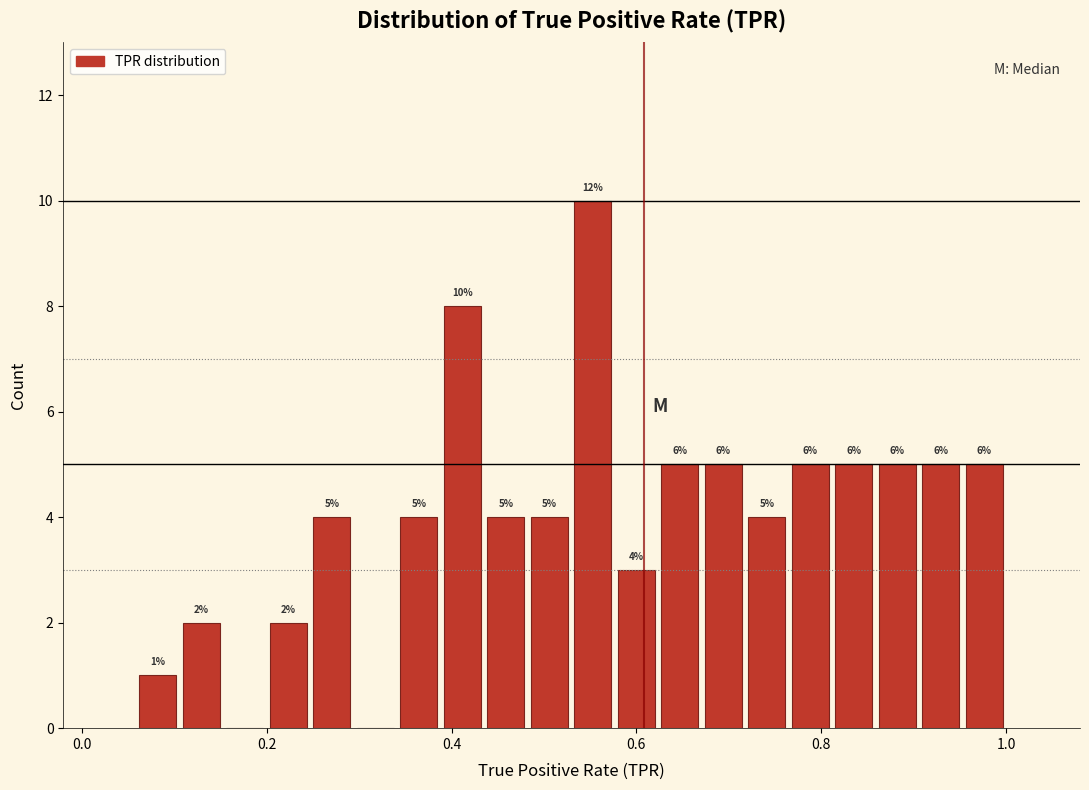

Around what value on the x-axis is the tallest bar? Give the approximate position of its centre, as read against the axis.

0.56